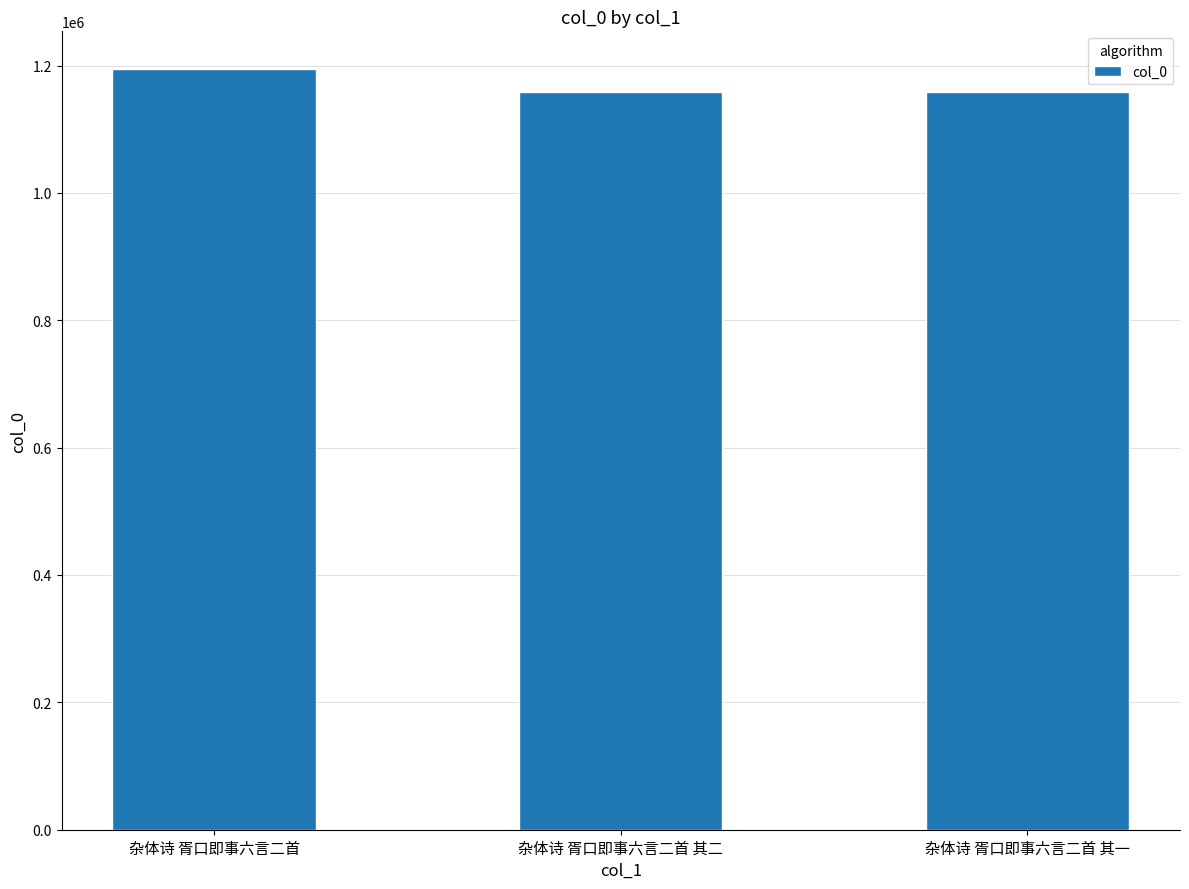

What is the difference between the values at 杂体诗 胥口即事六言二首 其二 and 杂体诗 胥口即事六言二首 其一?

1